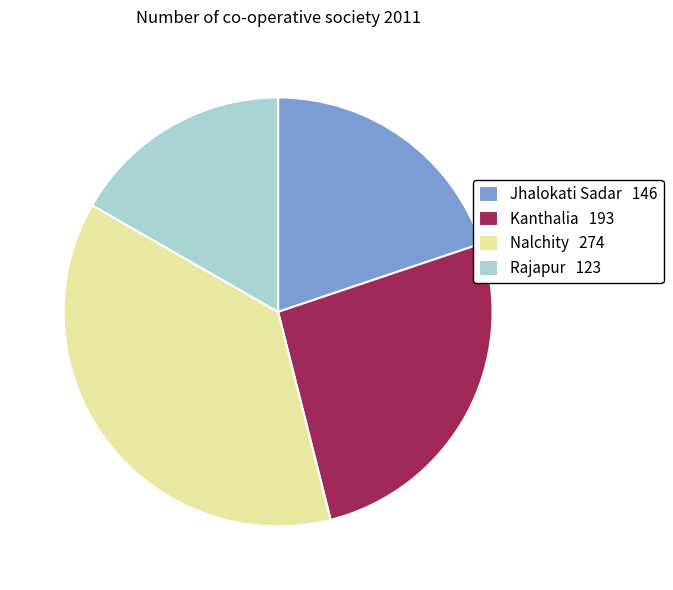

Is the sum of Rajapur and Nalchity greater than half?

Yes